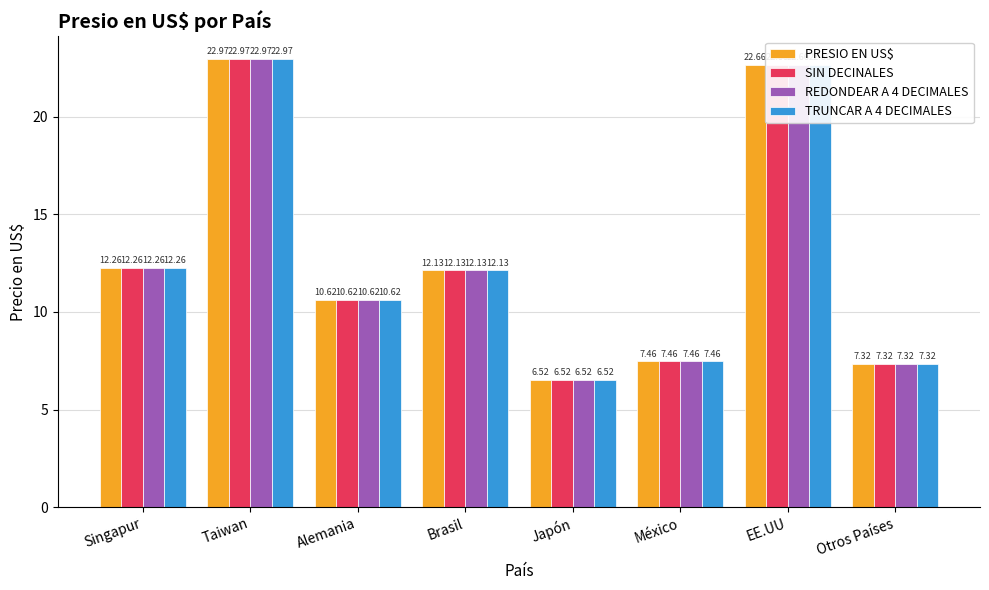

Where does the PRESIO EN US$ series first go above 12?

Singapur